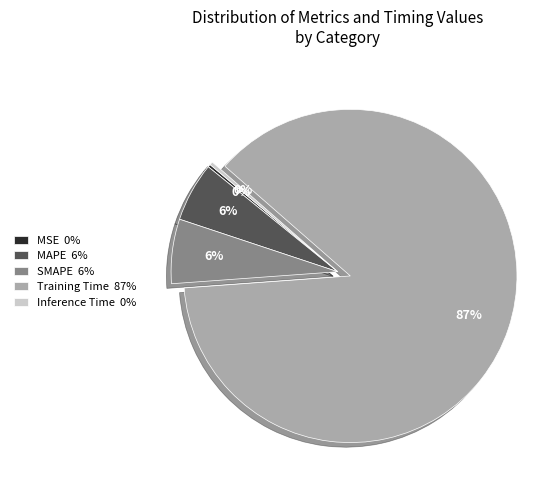

To the nearest percent, what portion does SMAPE 6% represent?

6%